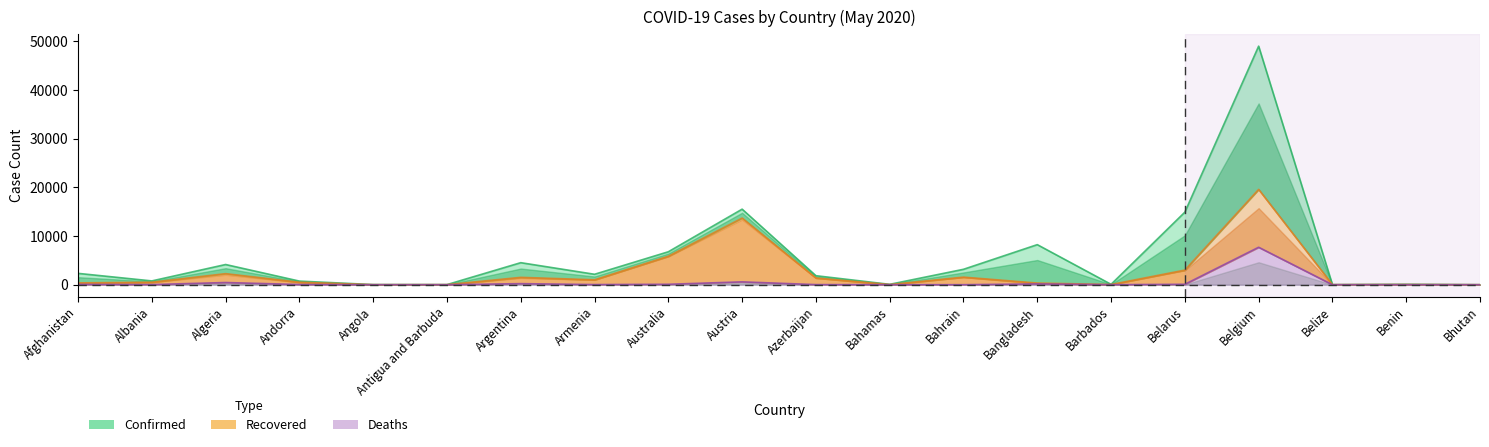

What is the difference between the Confirmed values at Armenia and Bahamas?

2067